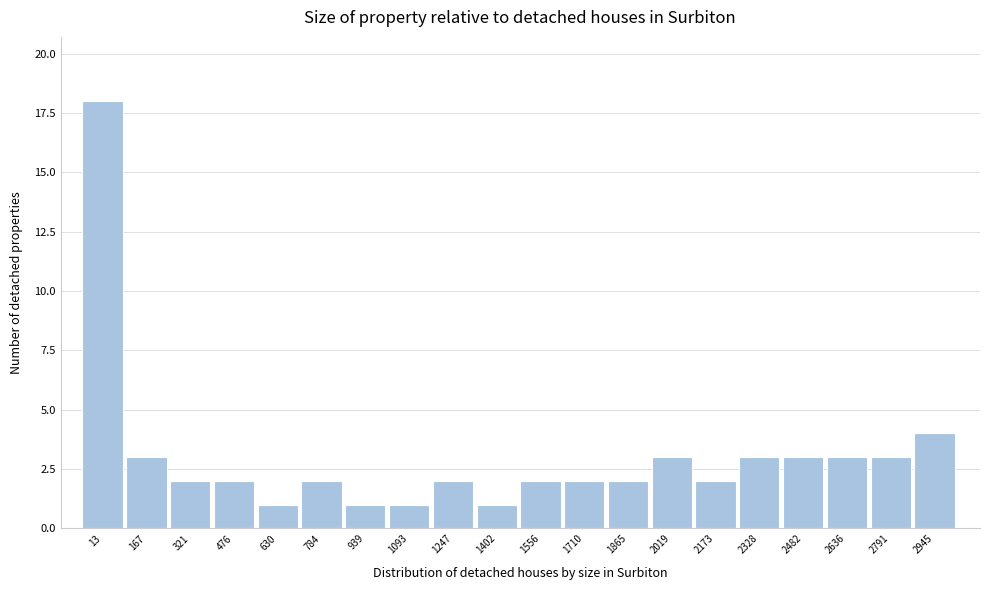

Reading left to right, what are all the values shown in this chart?

18	3	2	2	1	2	1	1	2	1	2	2	2	3	2	3	3	3	3	4